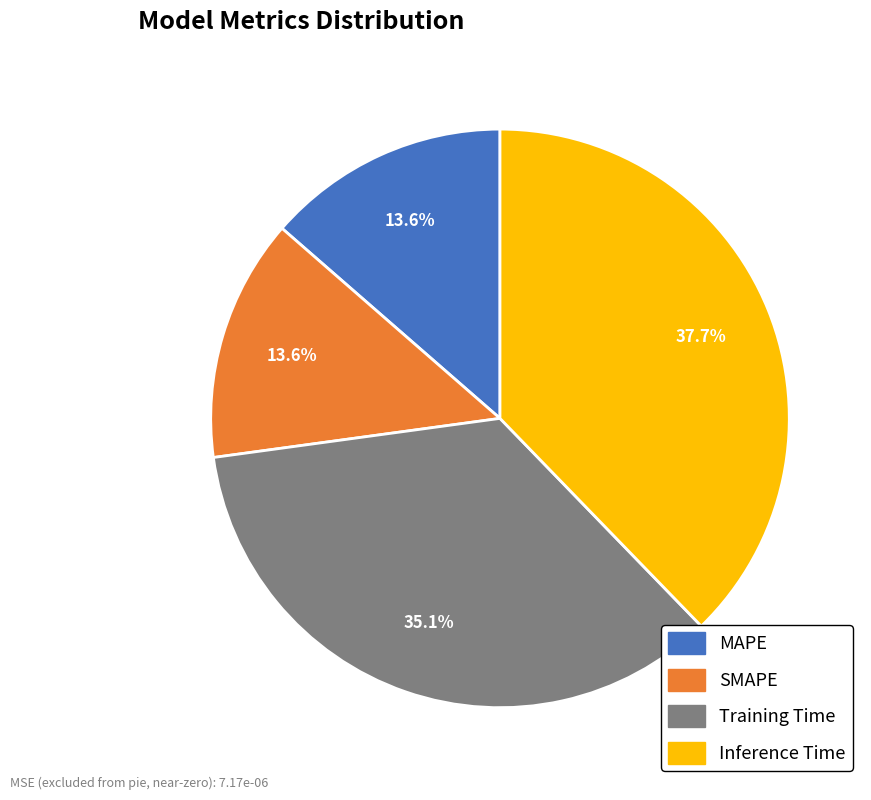

Does any single category account for the majority?

No